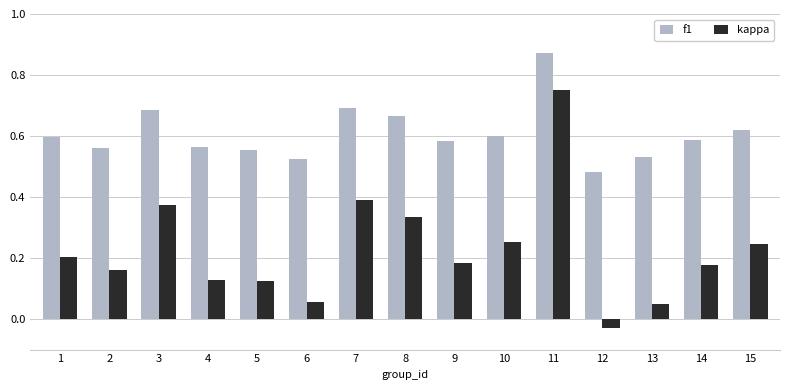

At which label is f1 closest to 0?

12